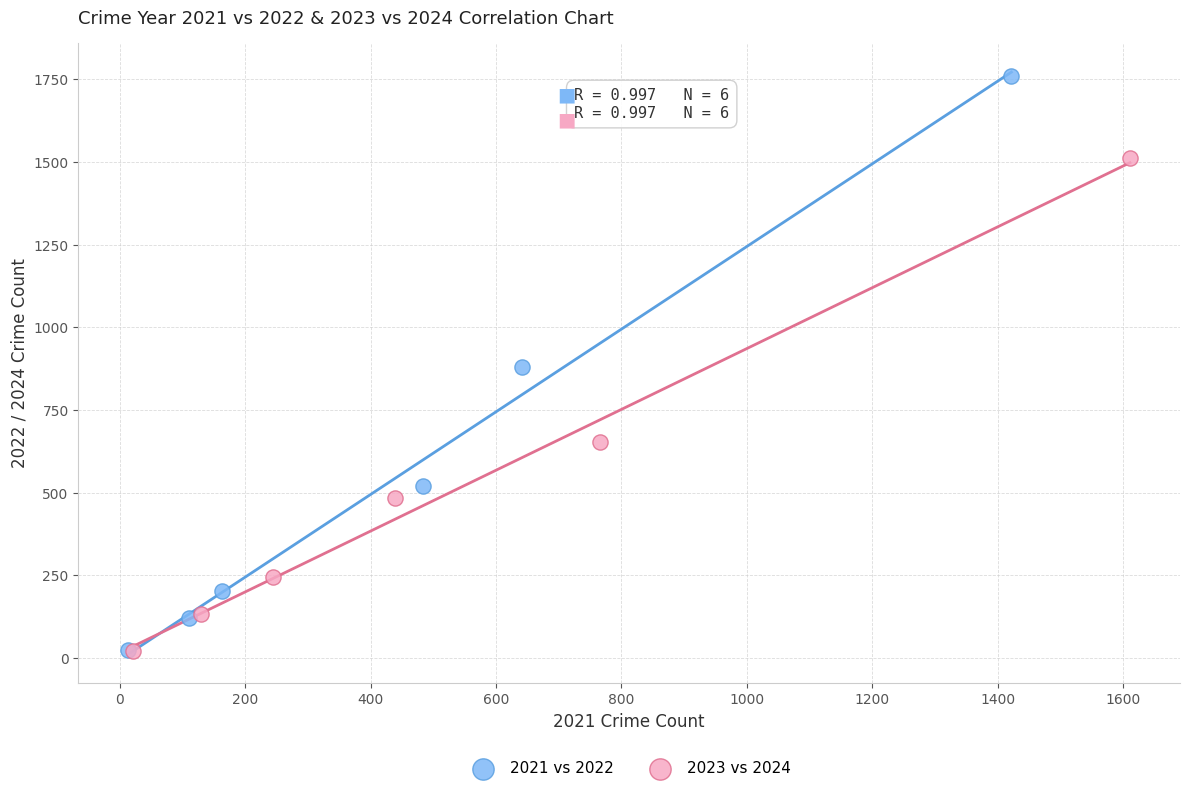

What are all the series names shown in the legend?

2021 vs 2022, 2023 vs 2024